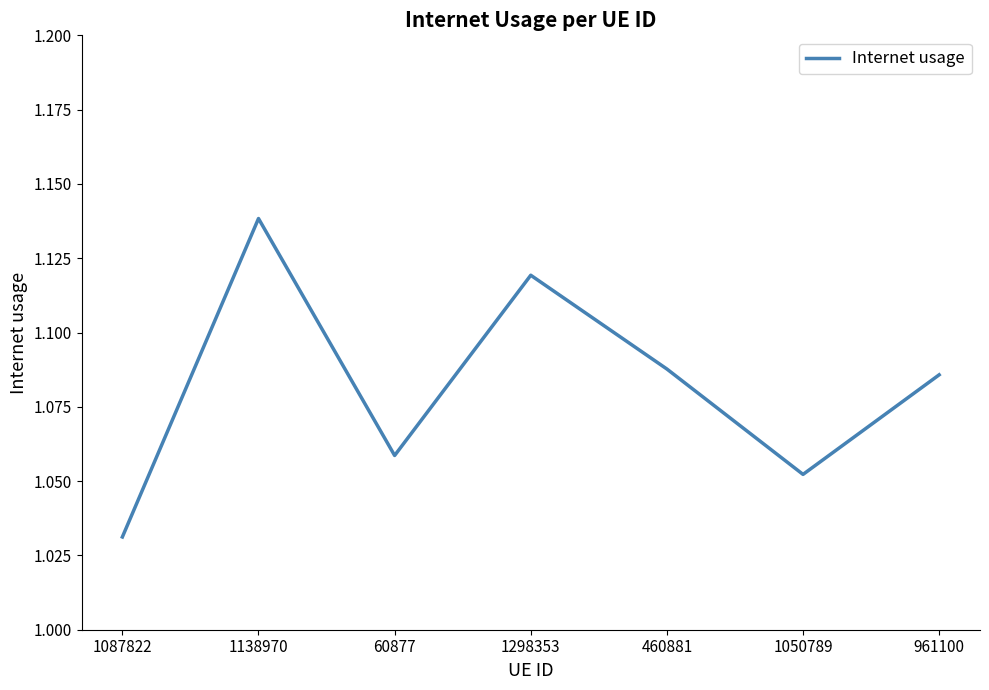

Which category has the lowest value across all series?

1087822